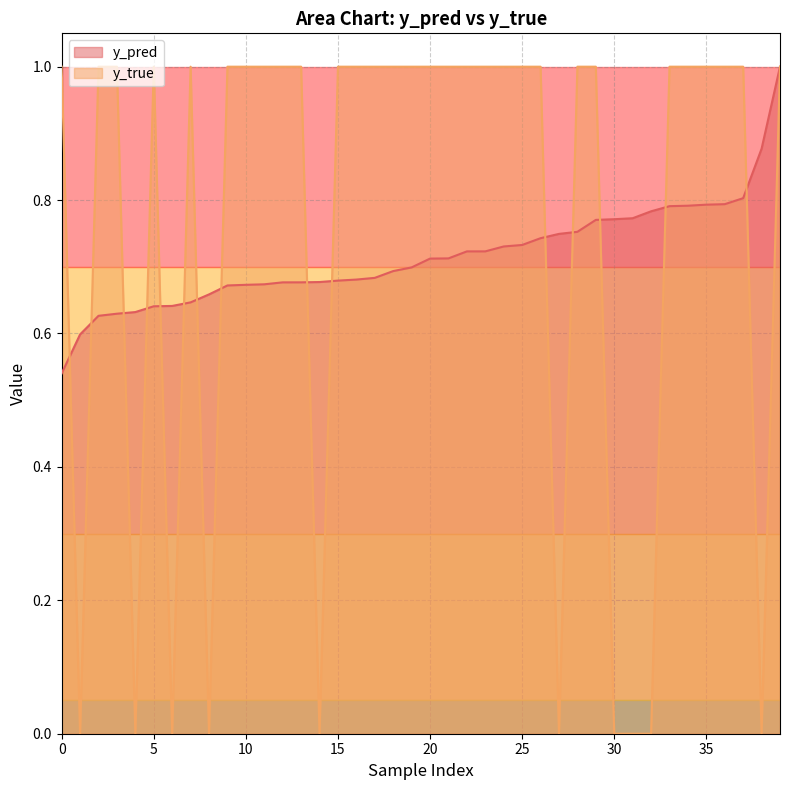

Is it true that y_true equals 1.0 at 5?

True